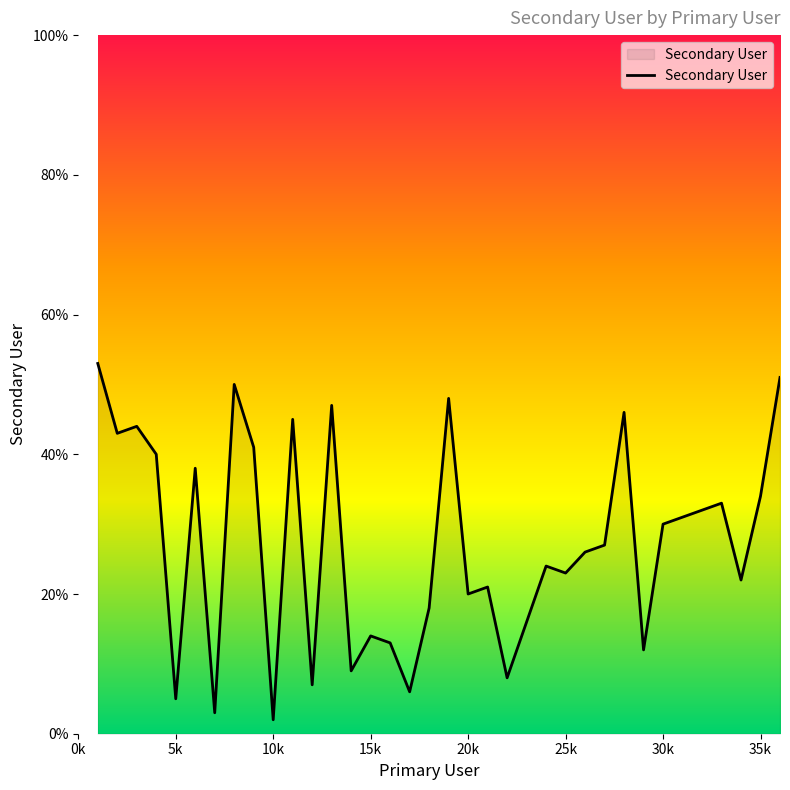

What is the greatest value displayed?

53